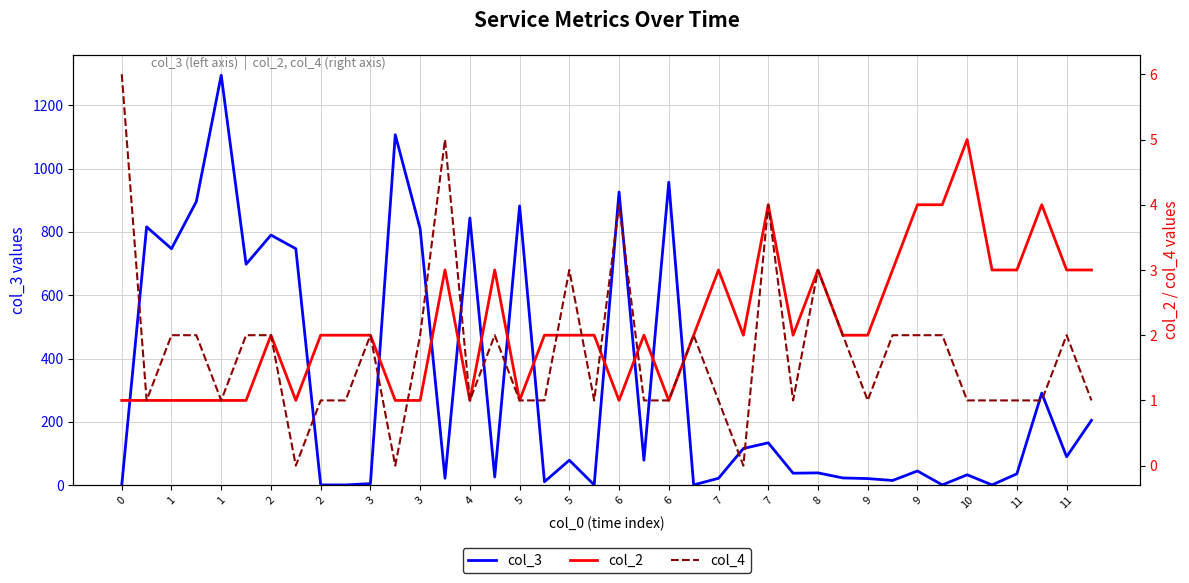

What is the value of the col_4 point at the 40th from the left?

1